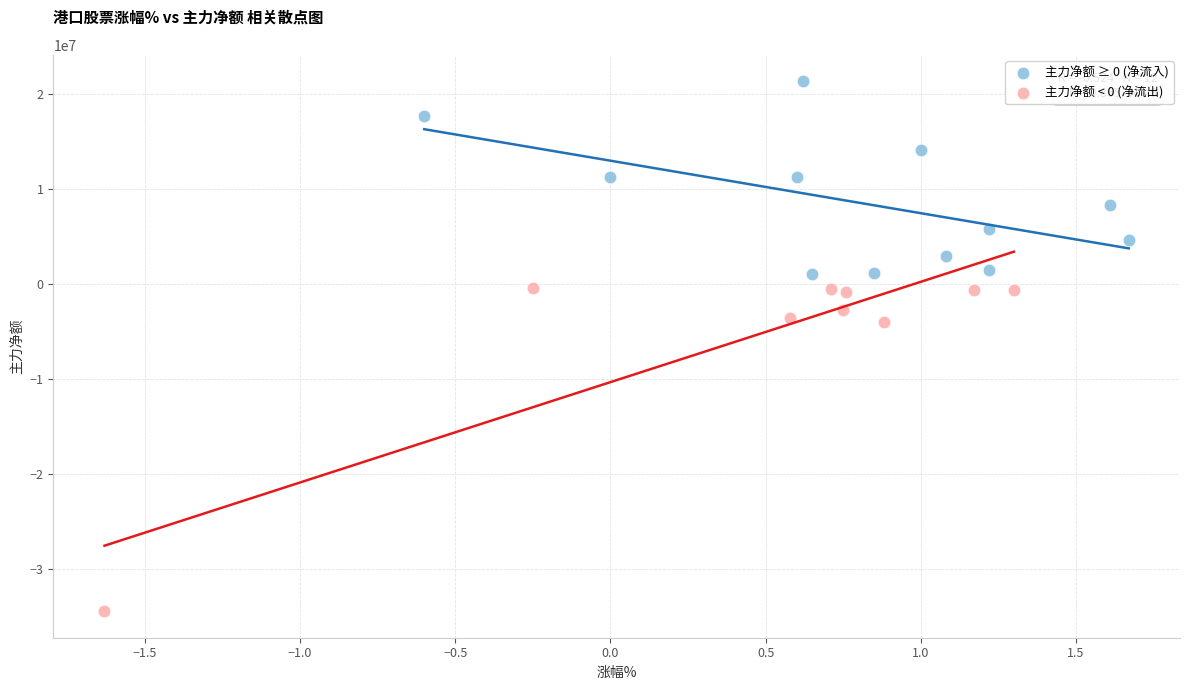

Which series reaches the minimum Y coordinate?

主力净额 < 0 (净流出)